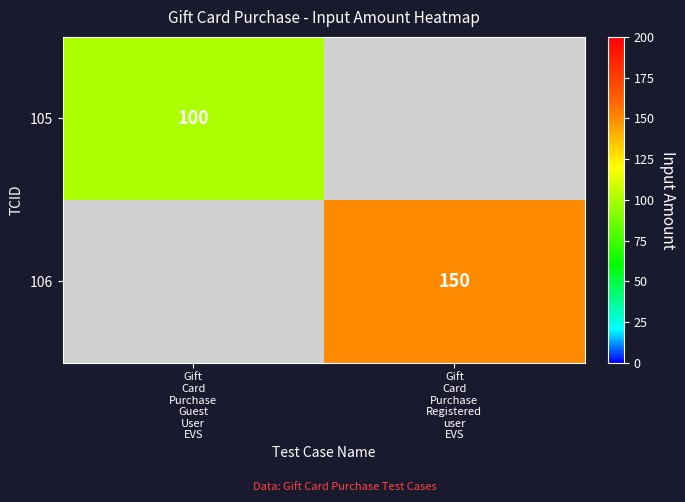

Which series changed the most between Gift Card Purchase Guest User EVS and Gift Card Purchase Registered user EVS?

106